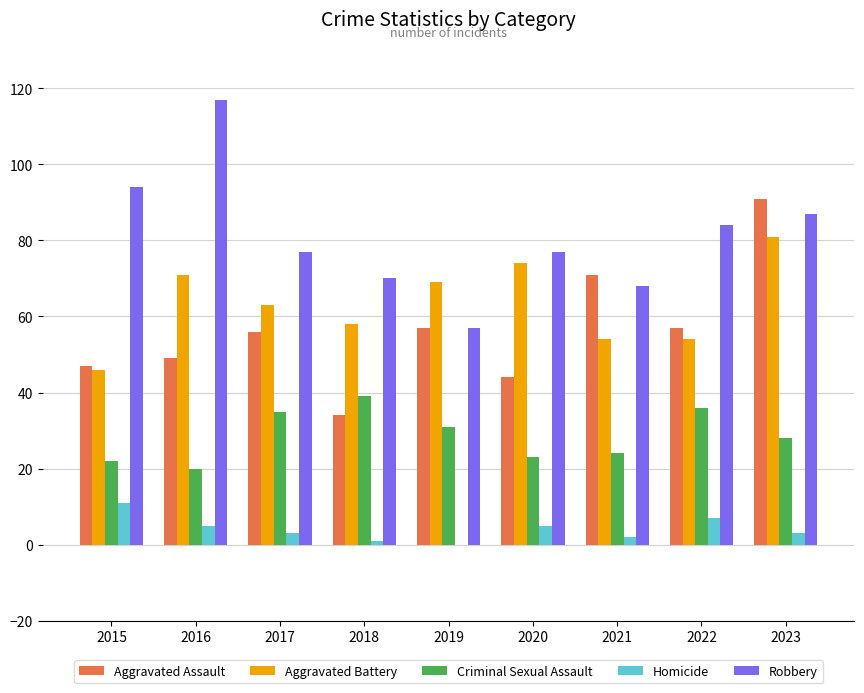

What is the approximate value of Aggravated Battery at 2021, to the nearest 10?

50